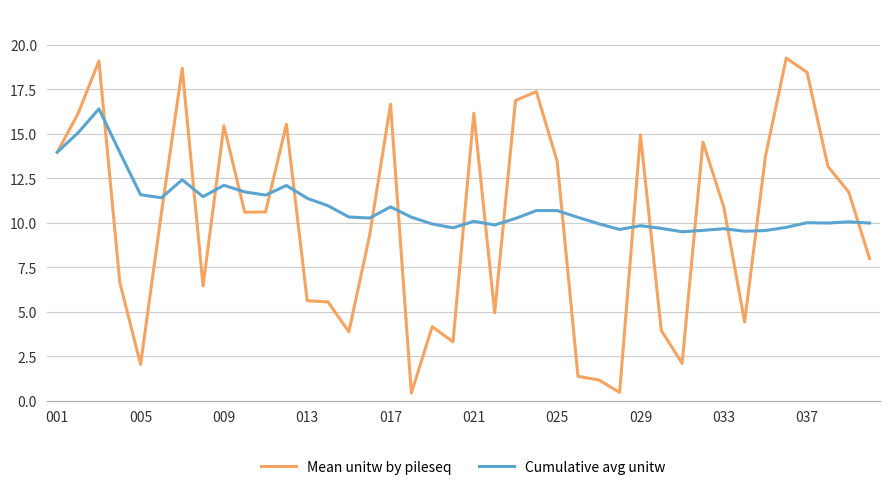

Which series has the widest spread of values?

Mean unitw by pileseq